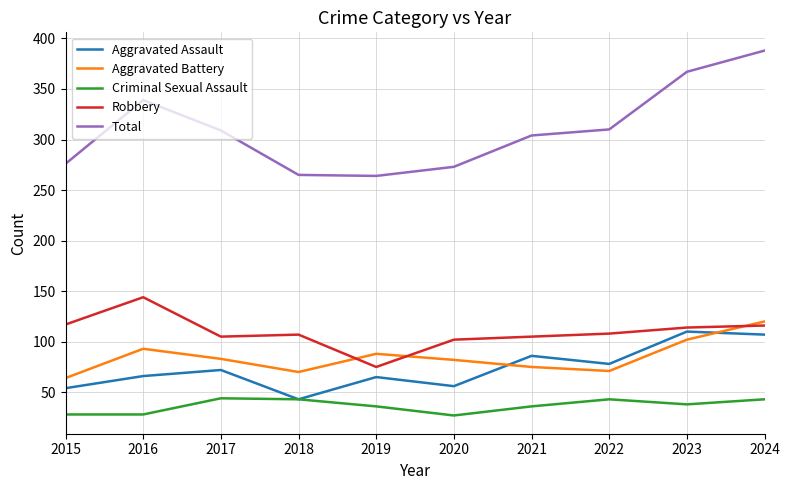

True or false: Robbery and Aggravated Assault cross at least once.

False